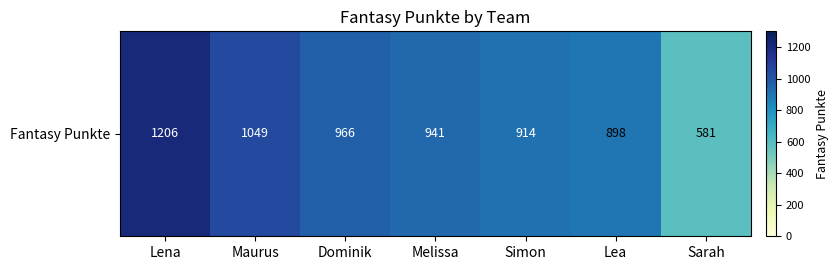

Read the value at Melissa, to the nearest 100.

900